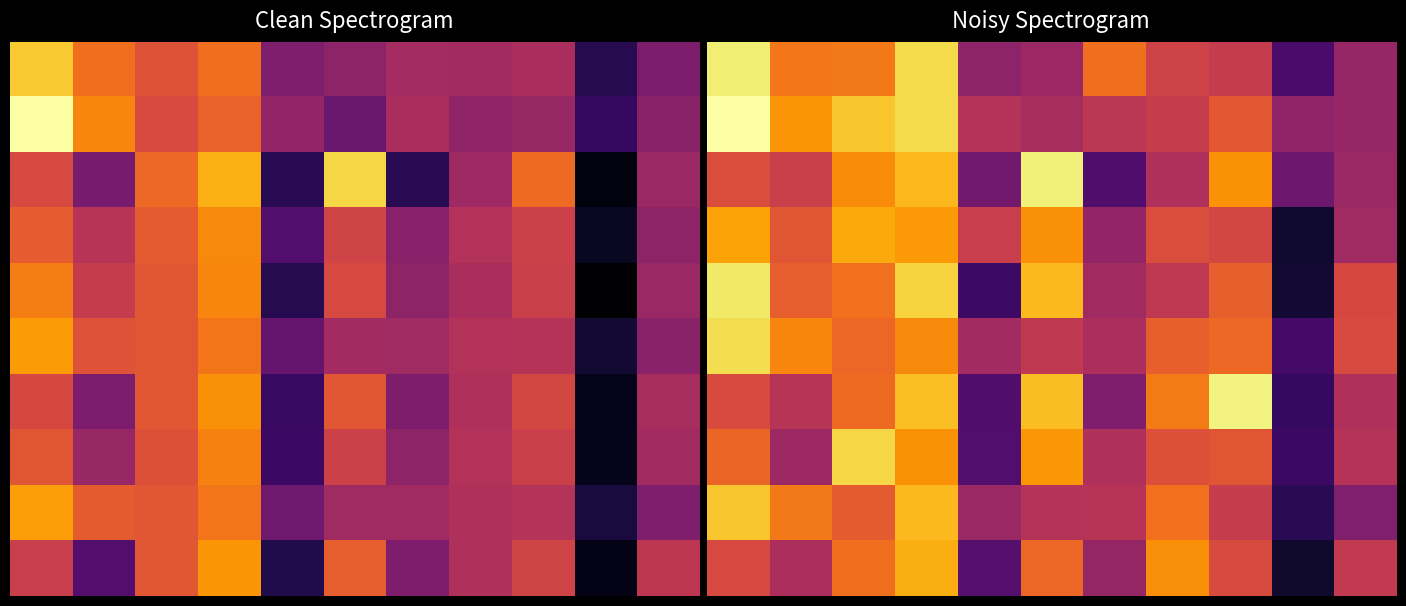

What is the spread (max minus min) of values at 8?

0.5